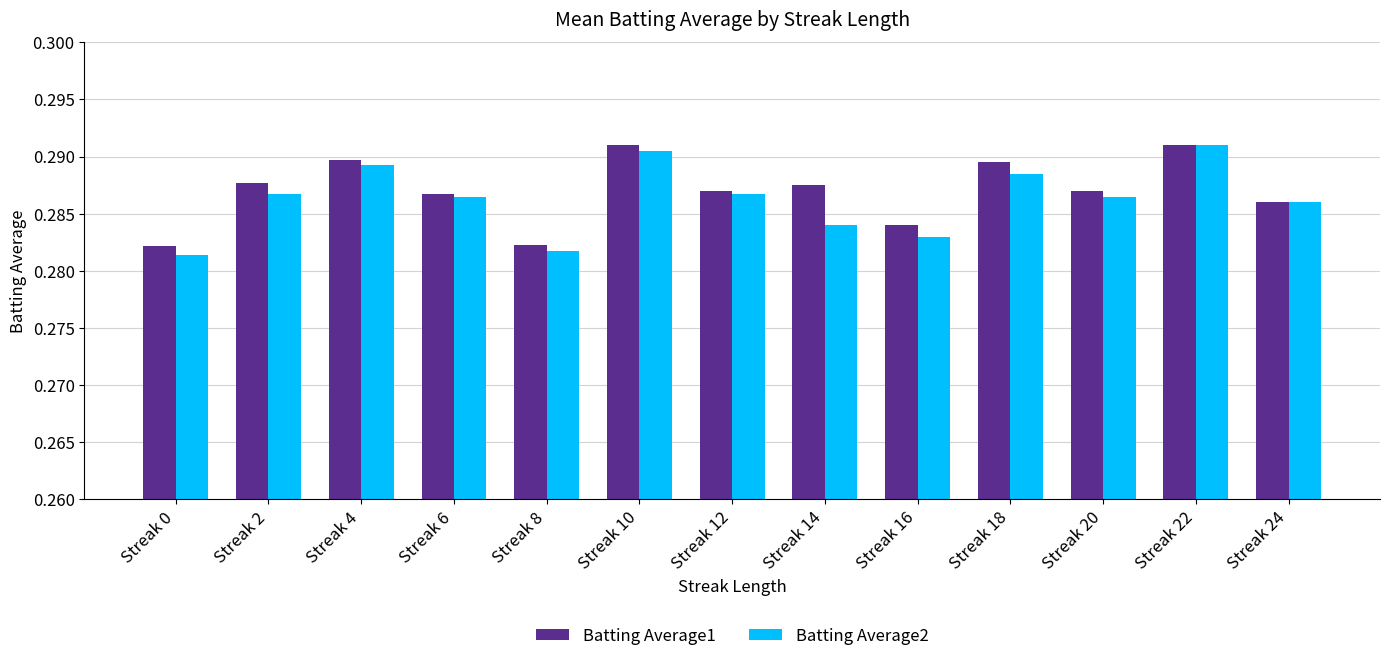

Rank the series by their average value, from lowest to highest.

Batting Average2, Batting Average1